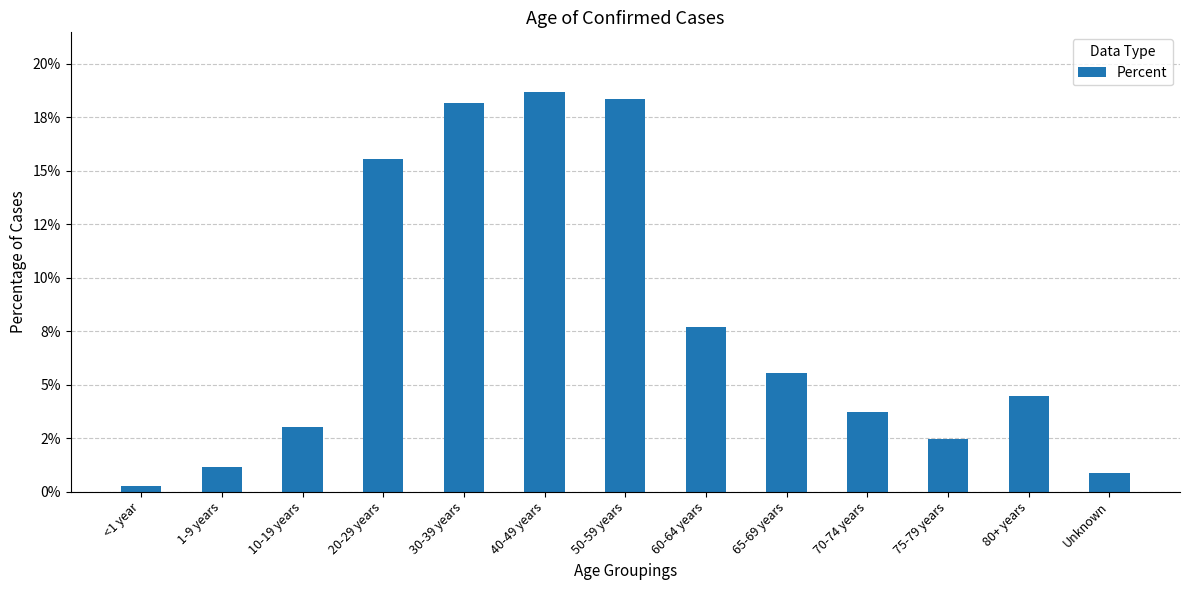

What is the difference between the values at <1 year and 30-39 years?

0.2